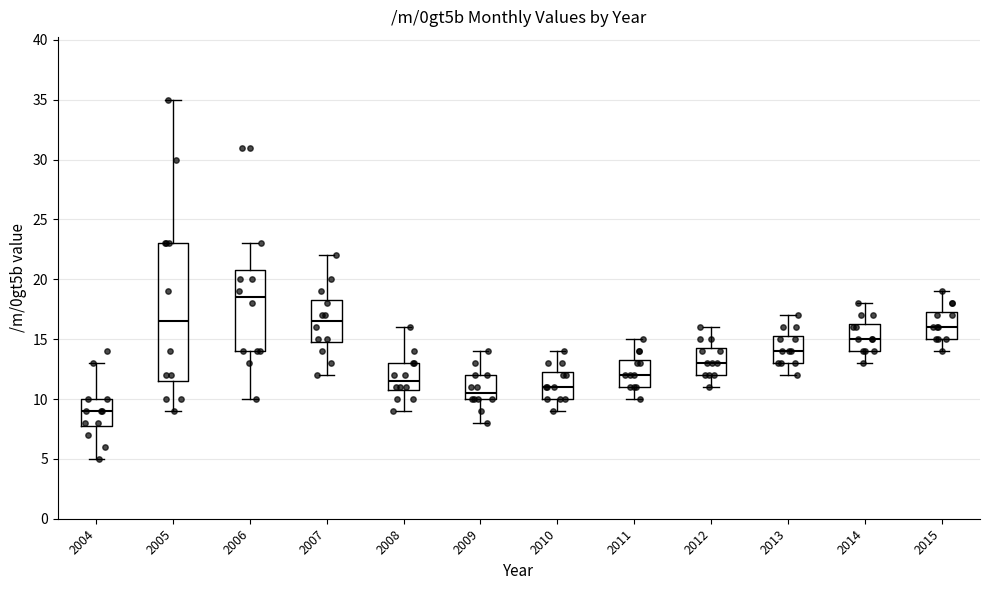

Reading left to right, transcribe this box plot: for each box, give where its median line is, the range the box spans, and where its two whiskers end, as read against the y-axis. The values are not printed on the chart, so give them approximately, as read against the axis.

2004: median 9.0, box 8.0 to 10.0, whiskers 5.0 to 13.0
2005: median 16.5, box 11.5 to 23.0, whiskers 9.0 to 35.0
2006: median 18.5, box 14.0 to 21.0, whiskers 10.0 to 23.0
2007: median 16.5, box 15.0 to 18.5, whiskers 12.0 to 22.0
2008: median 11.5, box 11.0 to 13.0, whiskers 9.0 to 16.0
2009: median 10.5, box 10.0 to 12.0, whiskers 8.0 to 14.0
2010: median 11.0, box 10.0 to 12.5, whiskers 9.0 to 14.0
2011: median 12.0, box 11.0 to 13.5, whiskers 10.0 to 15.0
2012: median 13.0, box 12.0 to 14.5, whiskers 11.0 to 16.0
2013: median 14.0, box 13.0 to 15.5, whiskers 12.0 to 17.0
2014: median 15.0, box 14.0 to 16.5, whiskers 13.0 to 18.0
2015: median 16.0, box 15.0 to 17.5, whiskers 14.0 to 19.0